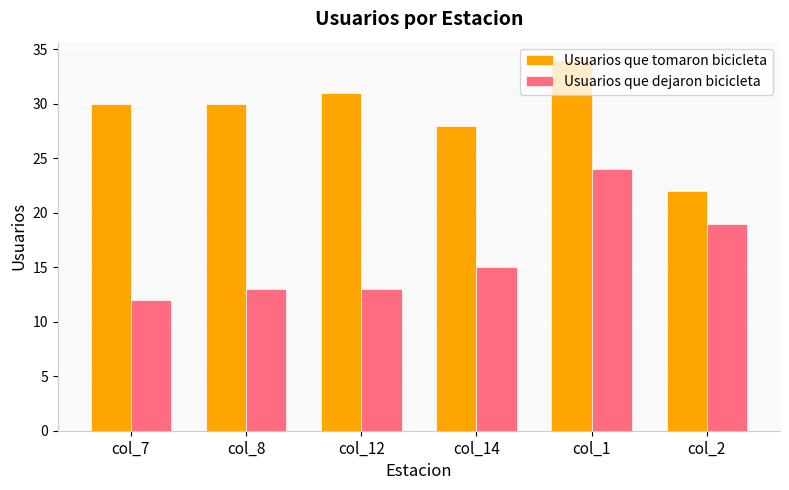

Between col_1 and col_2, which series saw the biggest shift?

Usuarios que tomaron bicicleta